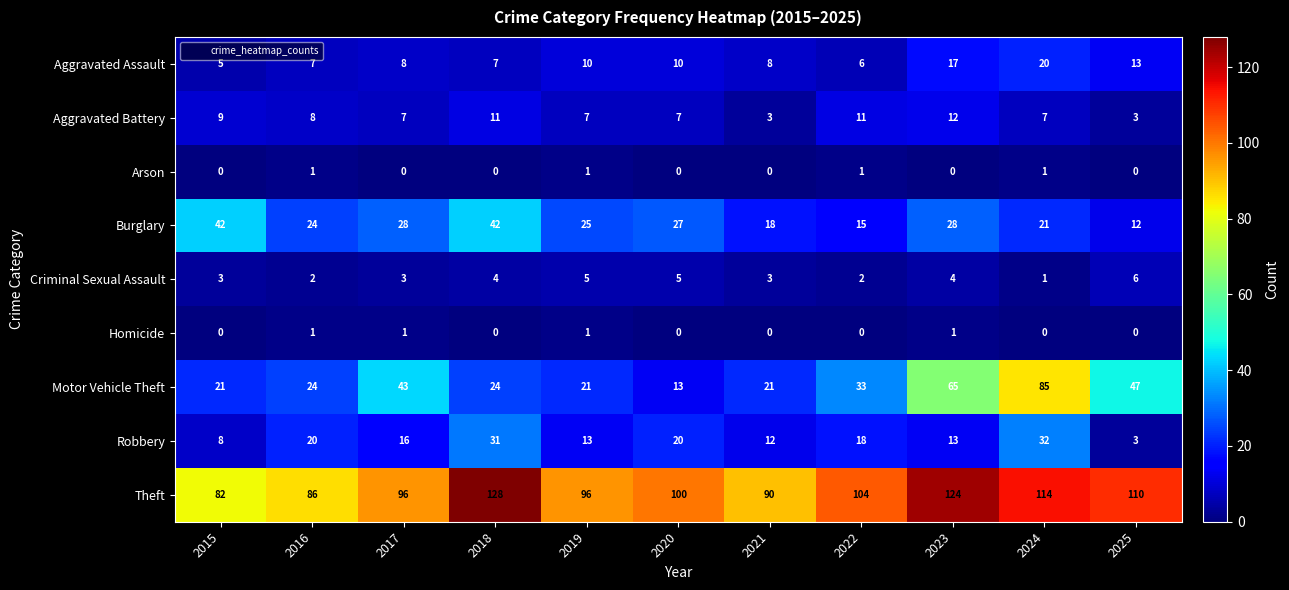

Between 2021 and 2022, which series saw the biggest shift?

Theft